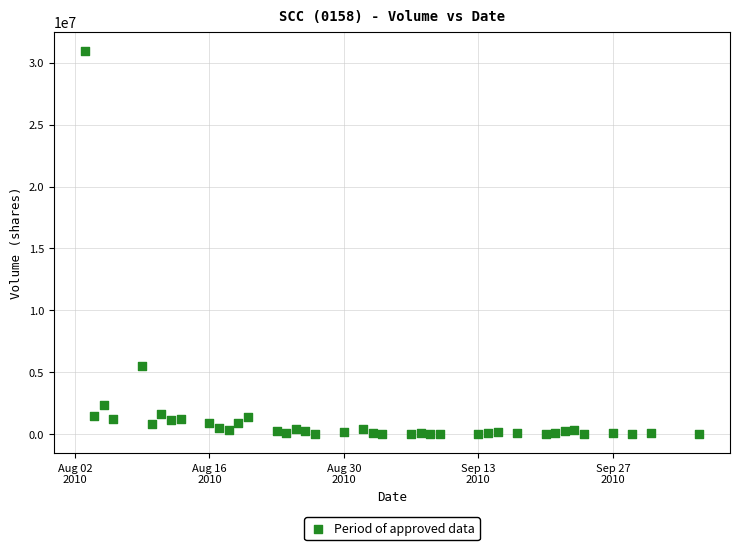

What is the range of Y values (max minus min)?

30960298